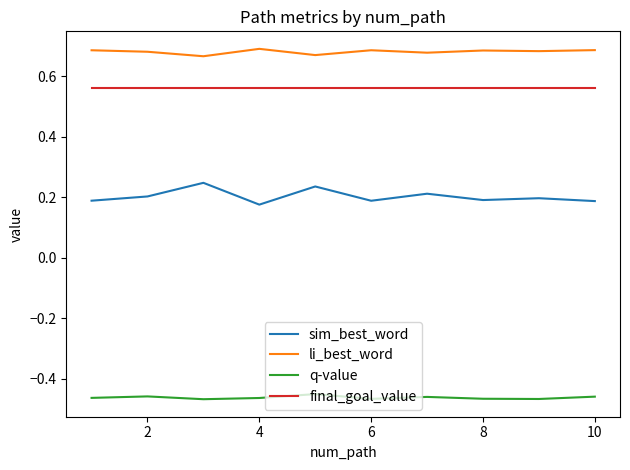

True or false: q-value and sim_best_word cross at least once.

False